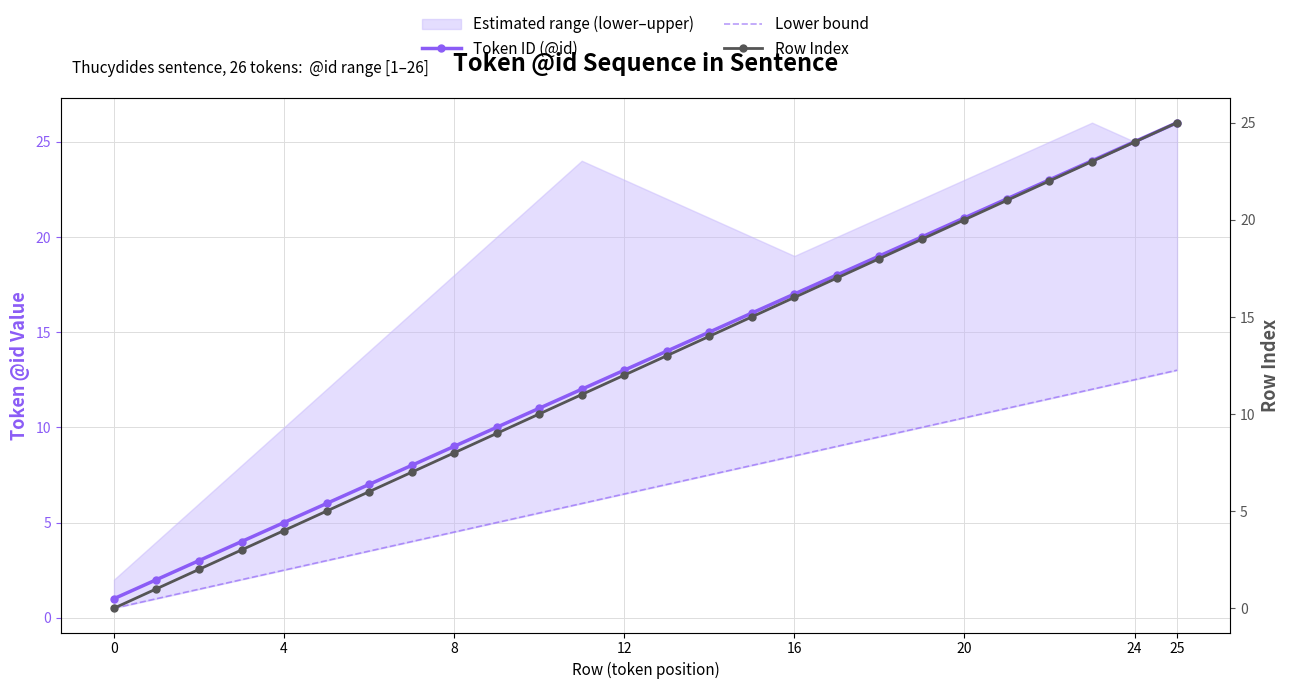

Does the chart have visible grid lines?

Yes